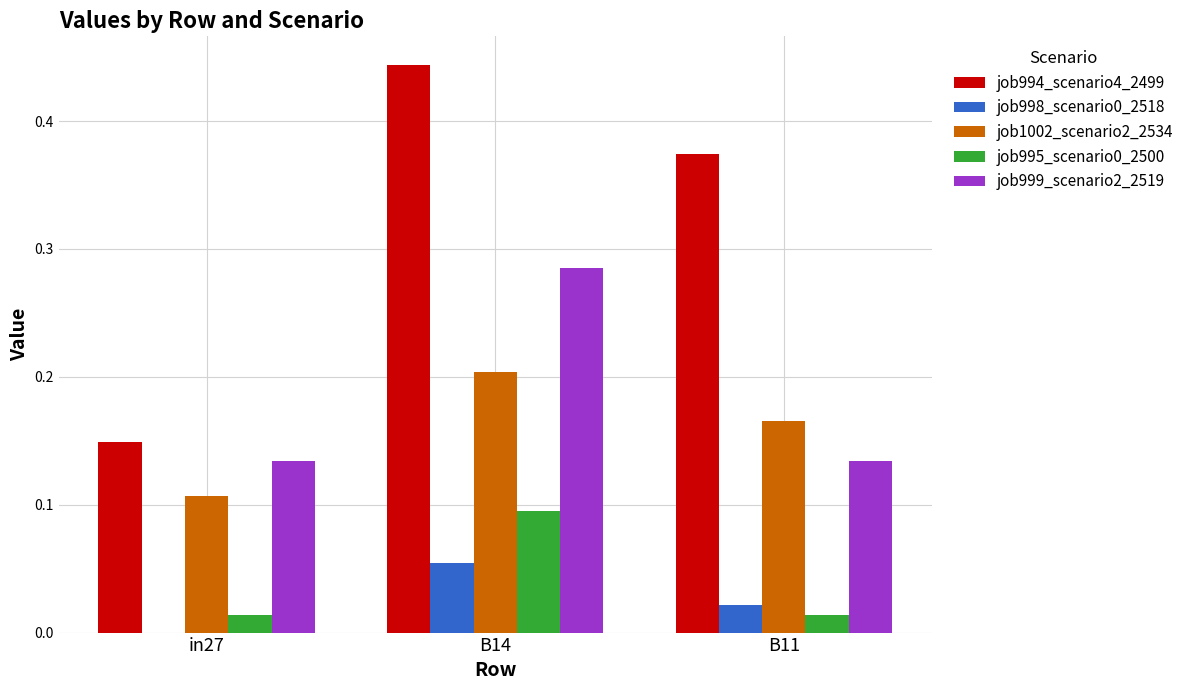

Which series changed the most between in27 and B14?

job994_scenario4_2499